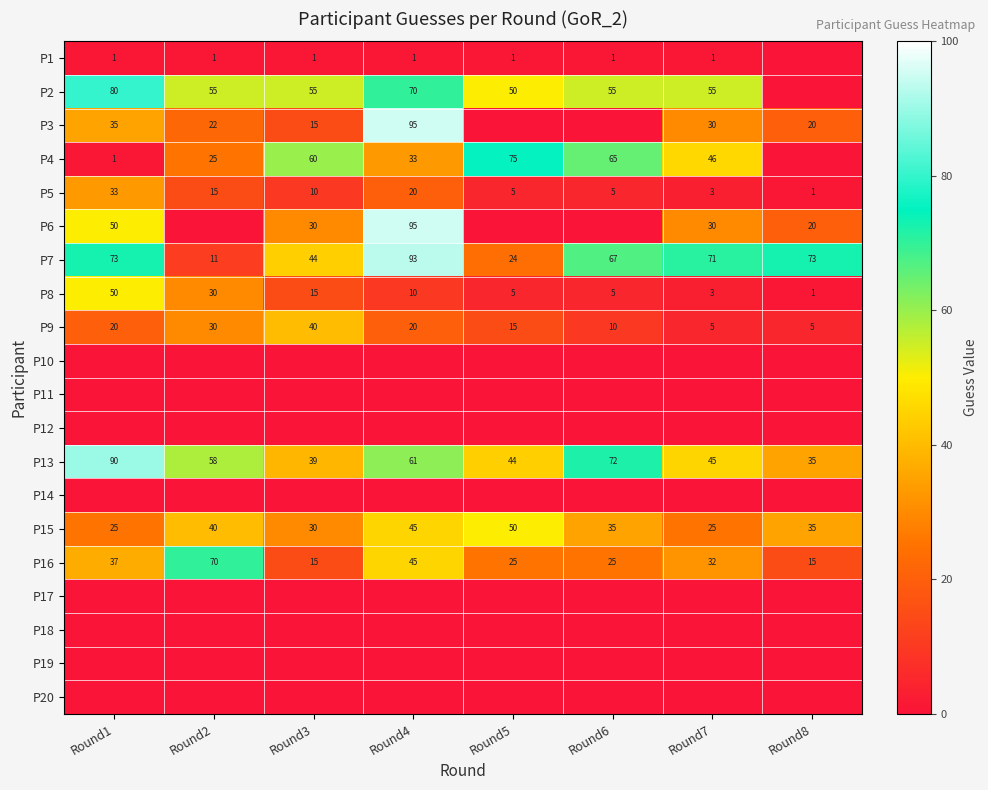

Is it true that P16 equals 15 at Round8?

True